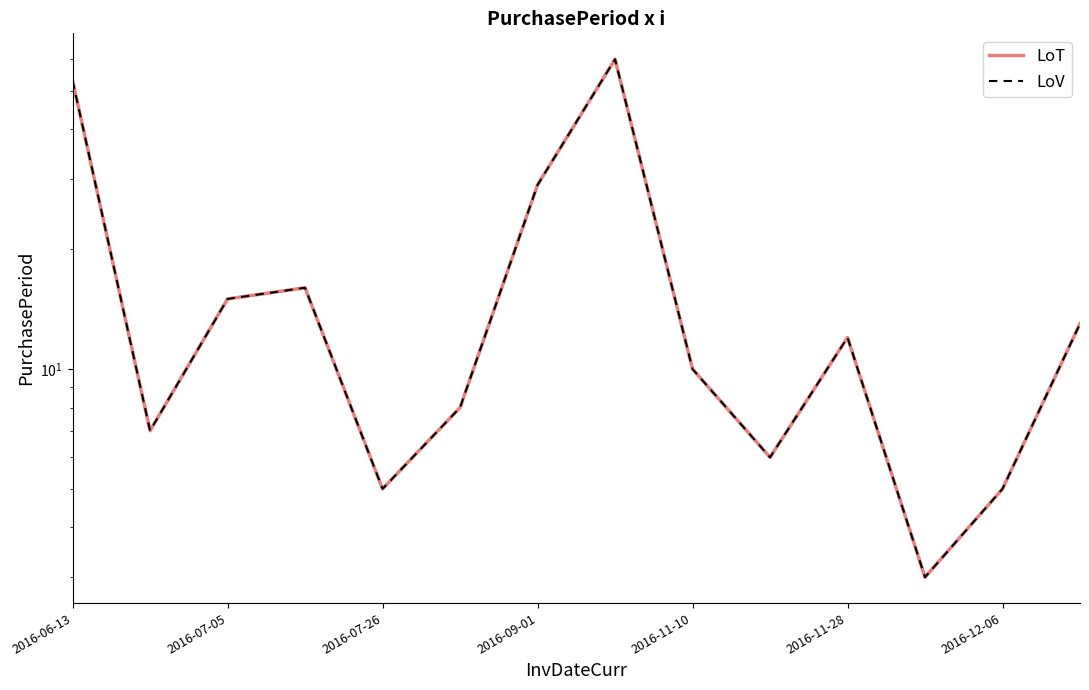

Is it true that LoV equals 3 at 9?

False